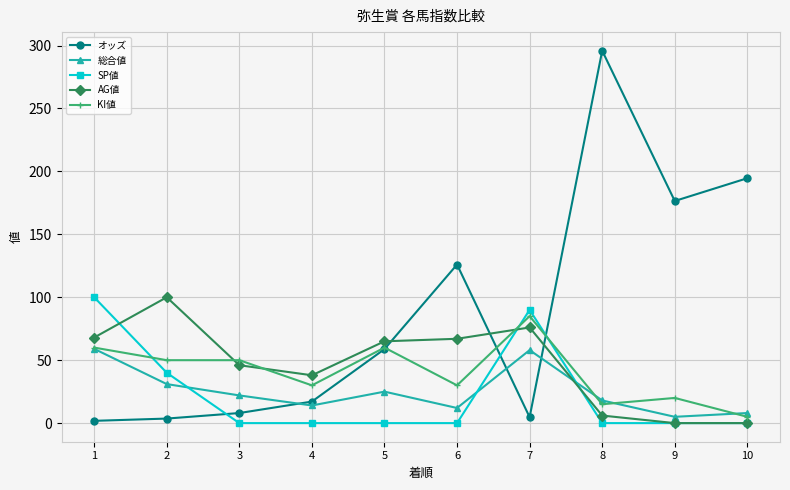

Is it true that オッズ equals 126.0 at 6?

True